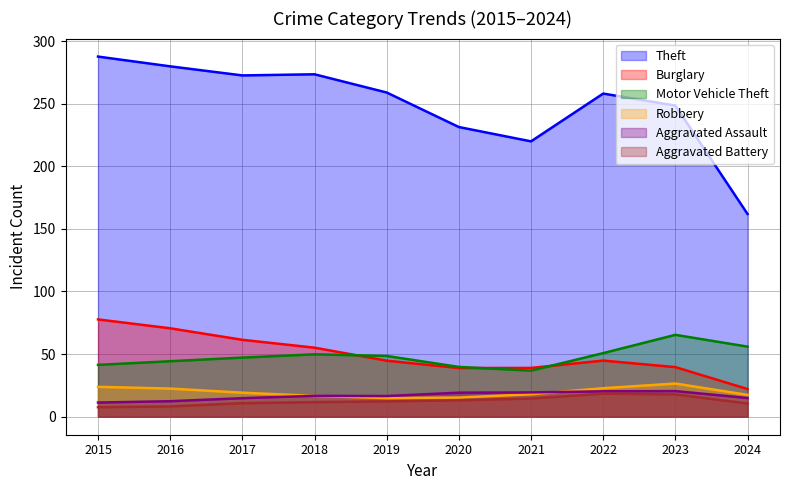

True or false: Motor Vehicle Theft has a value of 85 at 2019.

False